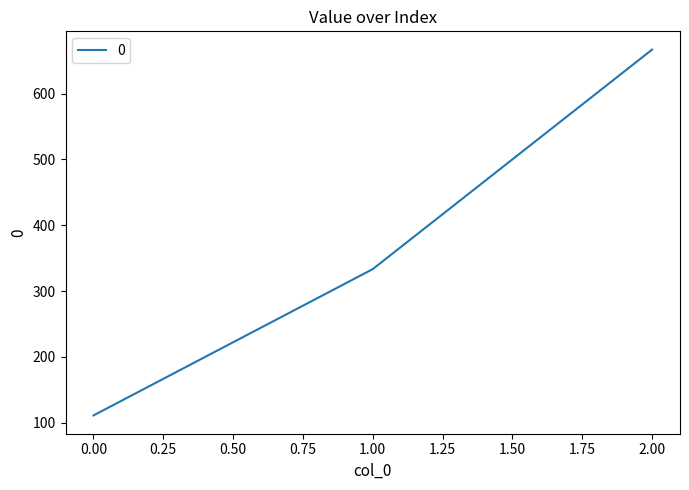

What is the difference between the maximum and minimum values?

555.6